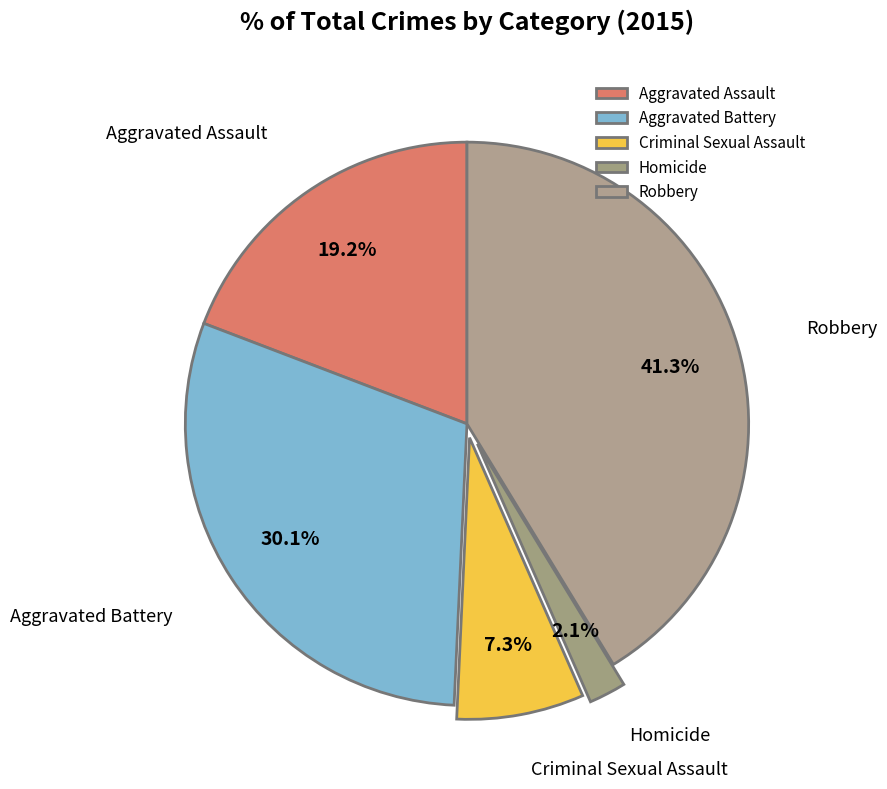

To the nearest percent, what percentage of the pie is Robbery?

41%